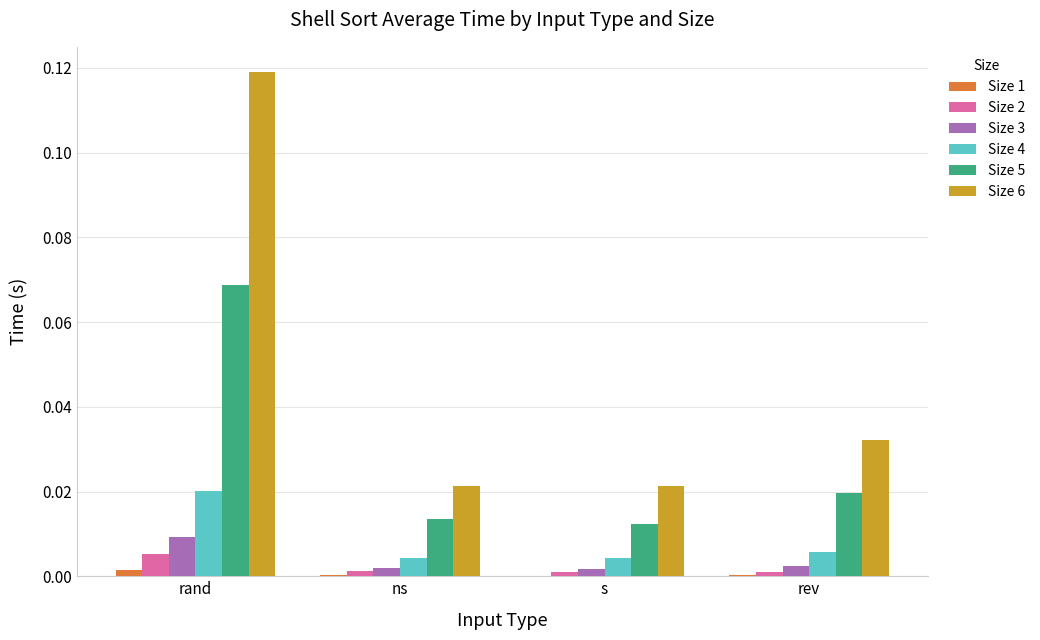

The Size 1 series shows 0.0 at s. True or false?

True